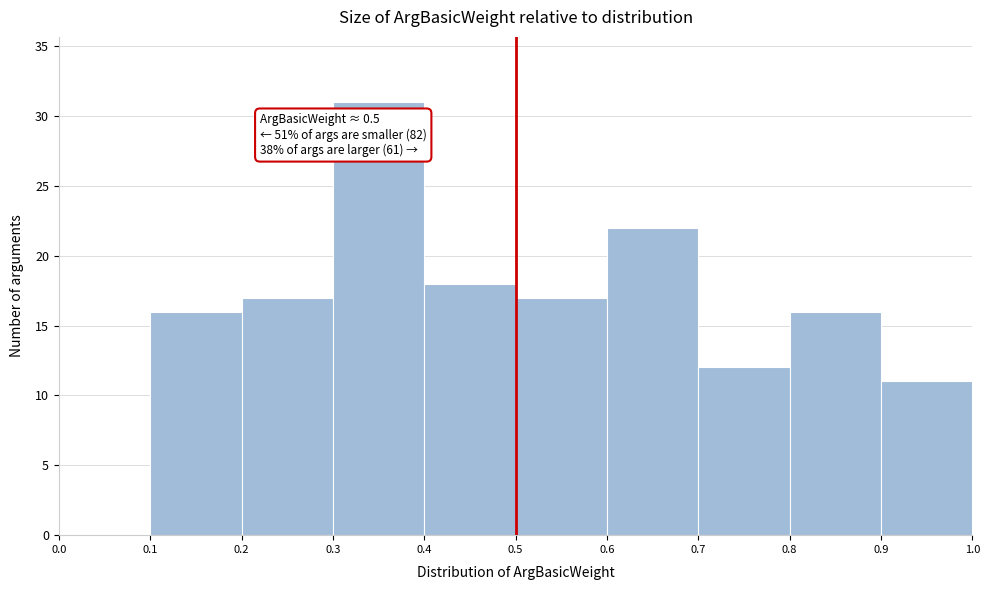

Which range on the x-axis has the tallest bar?

0.3 to 0.4